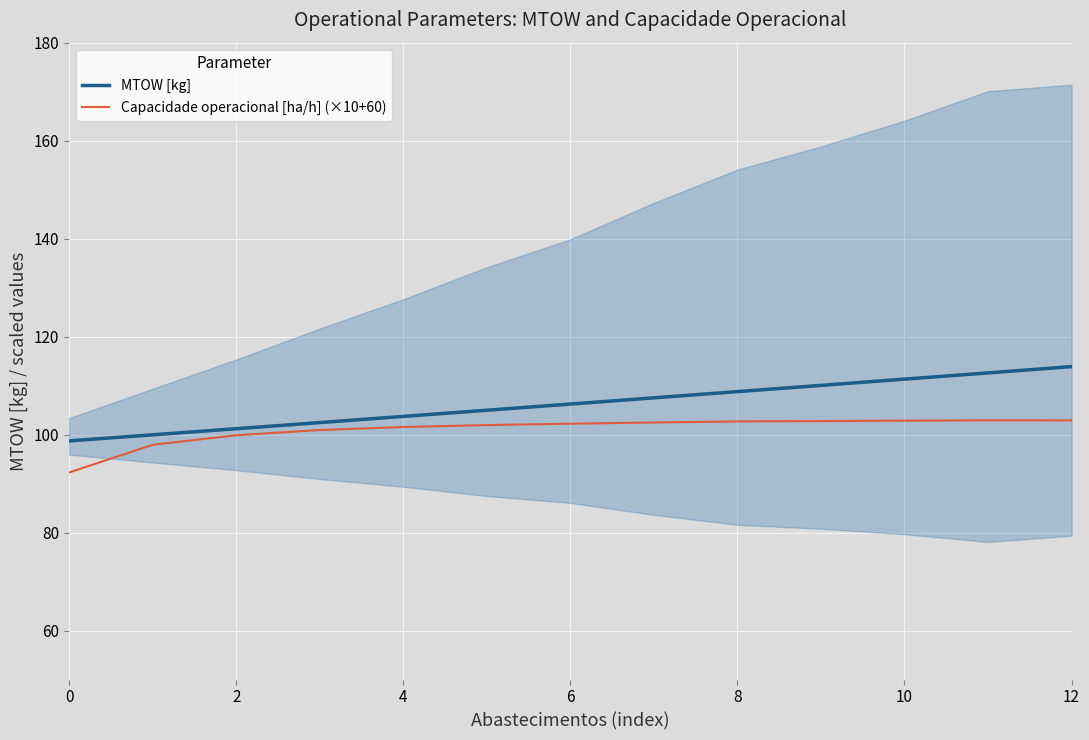

Does the chart display data point markers on the line(s)?

No